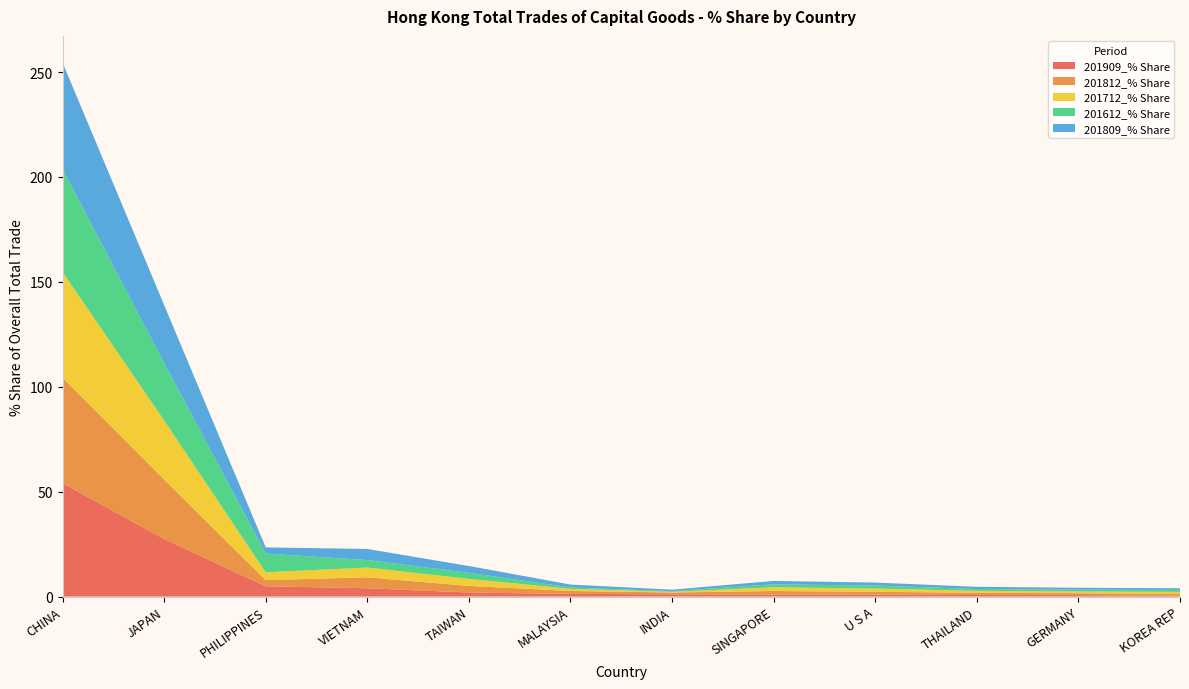

Reading right to left, extract all data points from this chart.

201909_% Share: 0.4	0.7	0.7	0.9	1.0	1.1	1.3	1.9	4.0	4.9	27.5	54.1
201812_% Share: 0.8	0.9	1.0	1.4	1.7	0.8	1.4	3.1	5.2	2.9	28.3	50.3
201712_% Share: 1.0	0.8	1.0	1.5	1.8	0.3	1.0	3.3	4.6	3.7	28.3	50.4
201612_% Share: 0.9	0.9	0.9	1.4	1.4	0.3	0.7	2.9	3.6	8.9	27.4	49.1
201809_% Share: 0.8	0.9	1.1	1.4	1.6	0.7	1.4	3.2	5.3	3.0	27.7	50.7